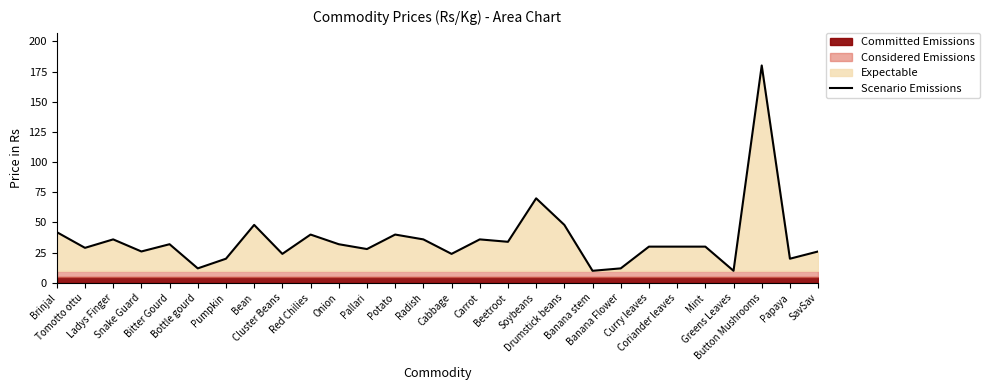

Rank the categories by value from lowest to highest.

Banana stem, Greens Leaves, Bottle gourd, Banana Flower, Pumpkin, Papaya, Cluster Beans, Cabbage, Snake Guard, SavSav, Pallari, Tomotto ottu, Curry leaves, Coriander leaves, Mint, Bitter Gourd, Onion, Beetroot, Ladys Finger, Radish, Carrot, Red Chilies, Potato, Brinjal, Bean, Drumstick beans, Soybeans, Button Mushrooms